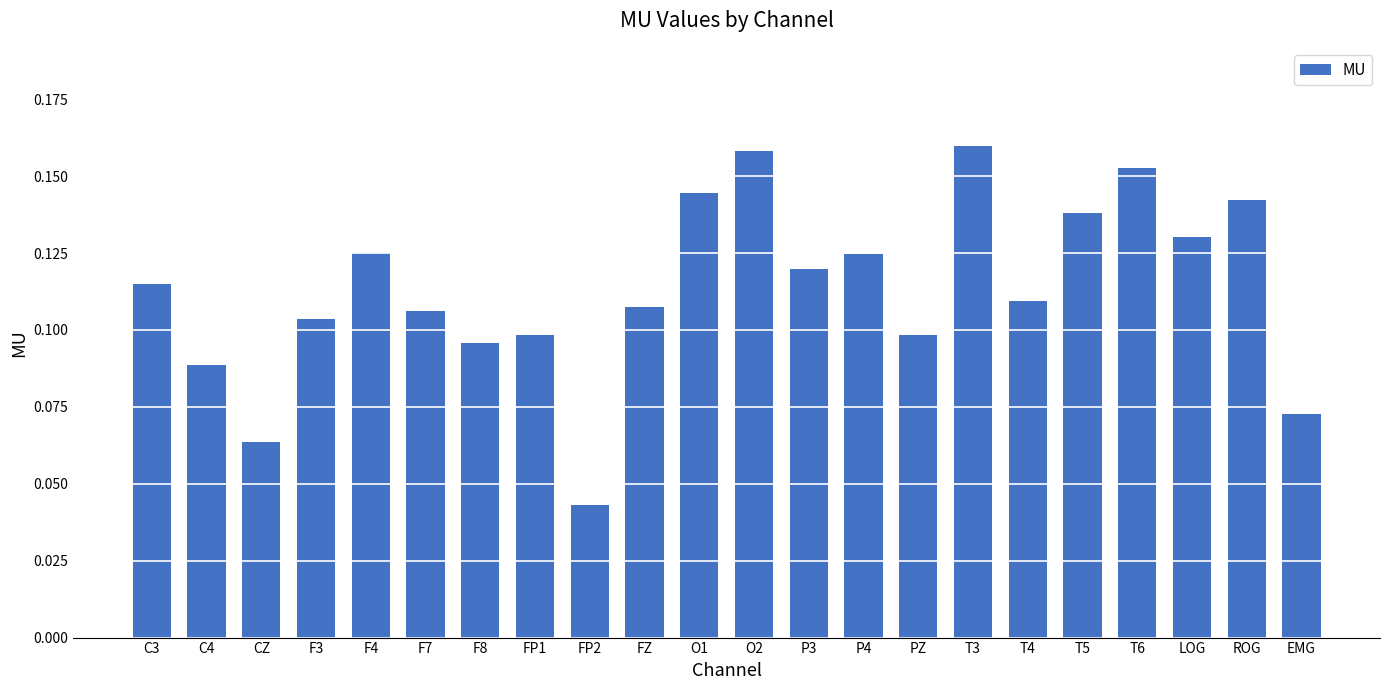

Which label corresponds to the smallest value in the chart?

FP2